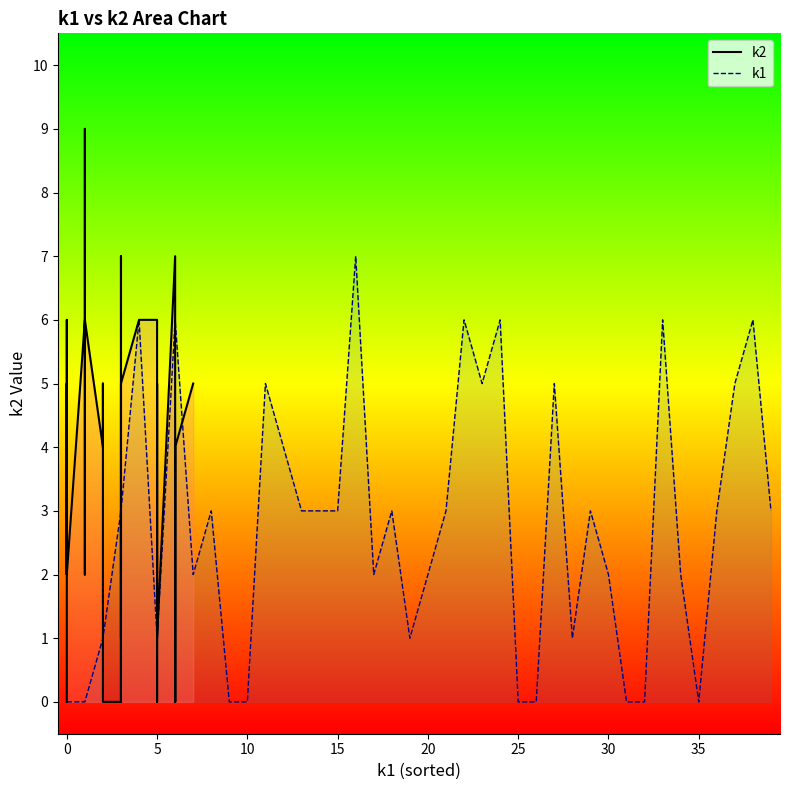

True or false: the data shows 2 at i23.

False